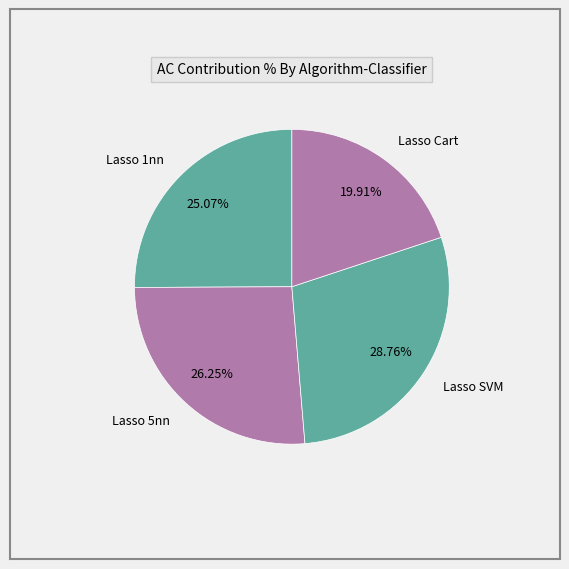

Which category has the smallest portion of the pie?

Lasso Cart